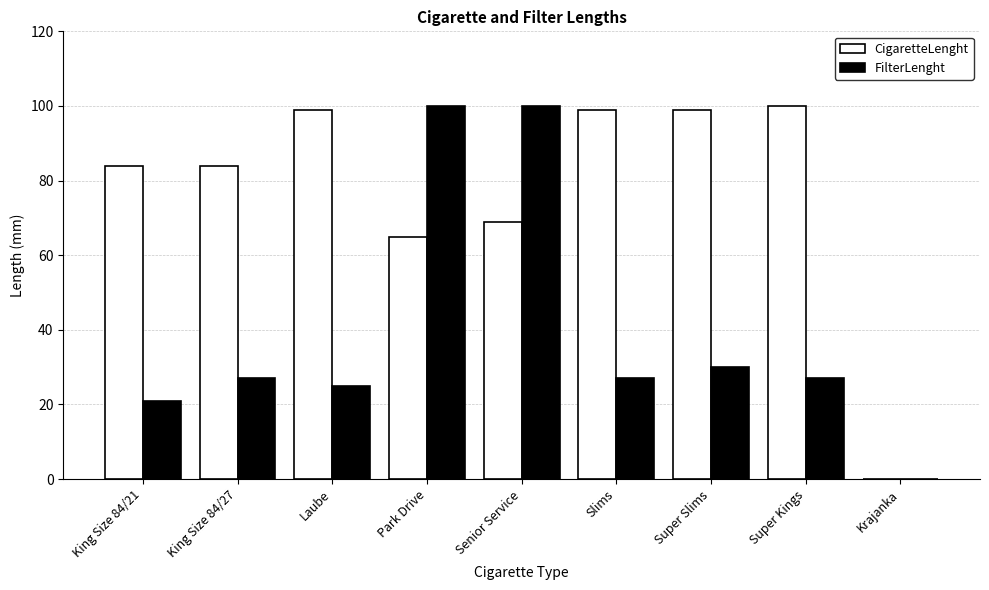

What is the highest value of the CigaretteLenght series?

100